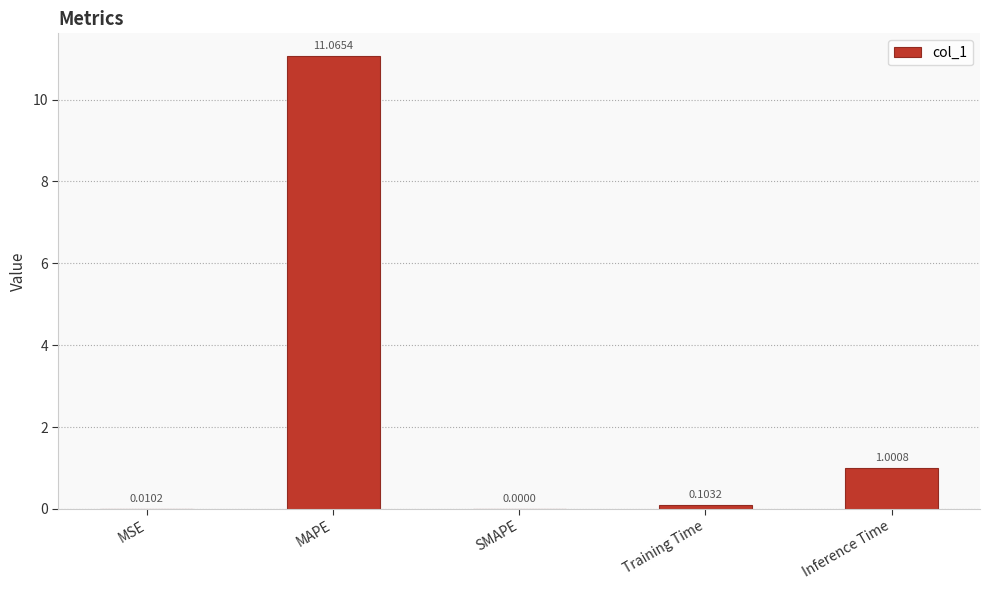

Which category has the highest value across all series?

MAPE